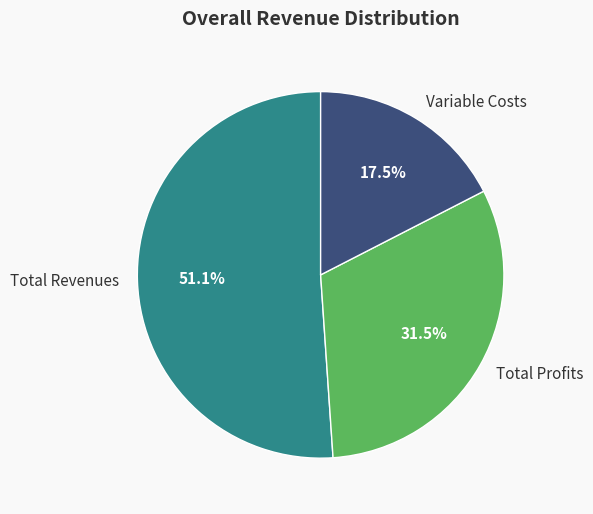

To the nearest percent, what is the average slice percentage?

33%